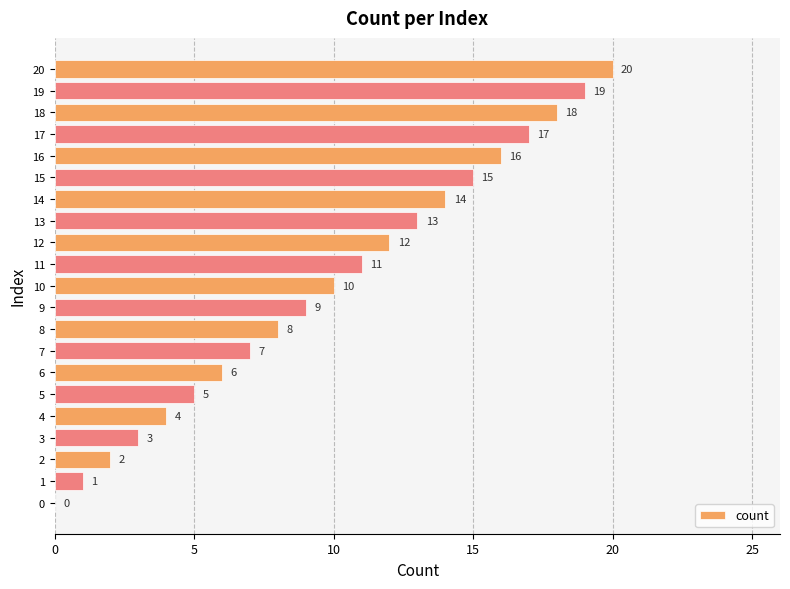

Is it true that the value at 14 is 14?

True